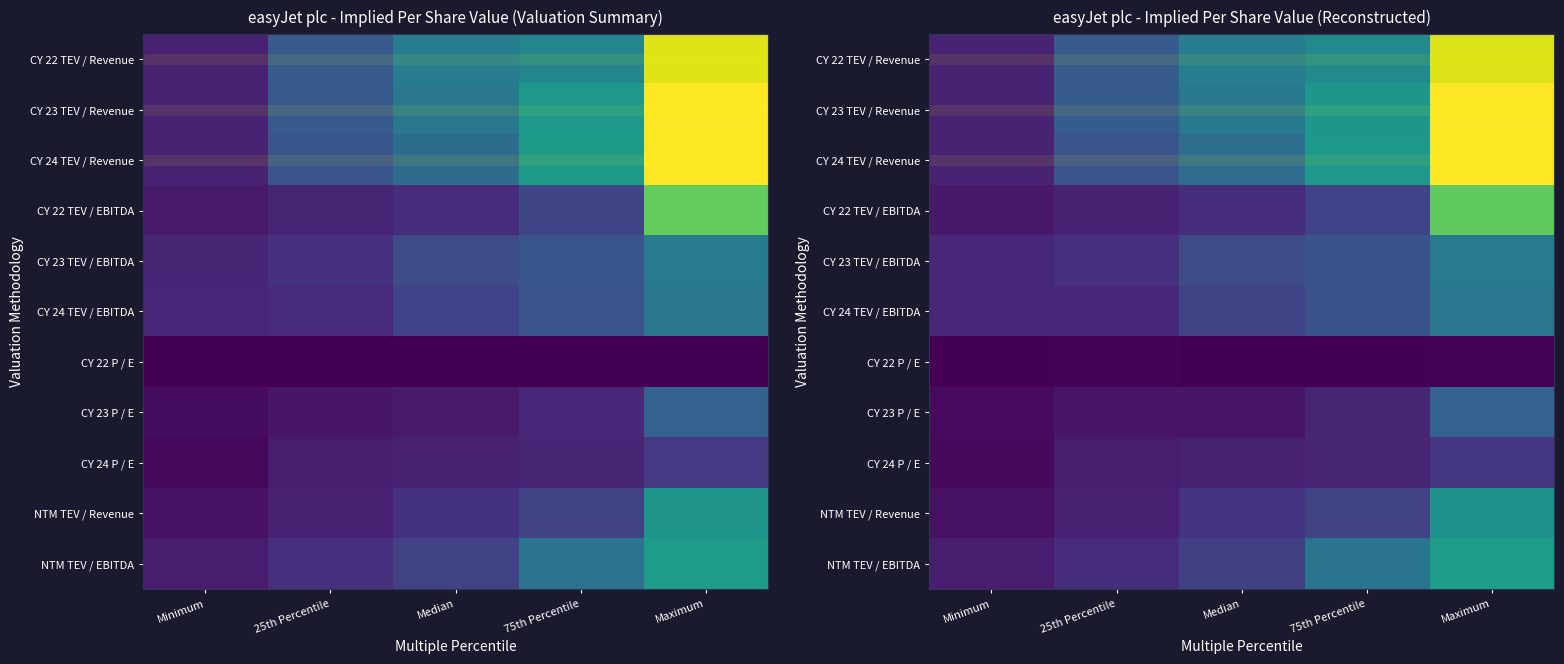

At how many categories does at least one series exceed 15?

1